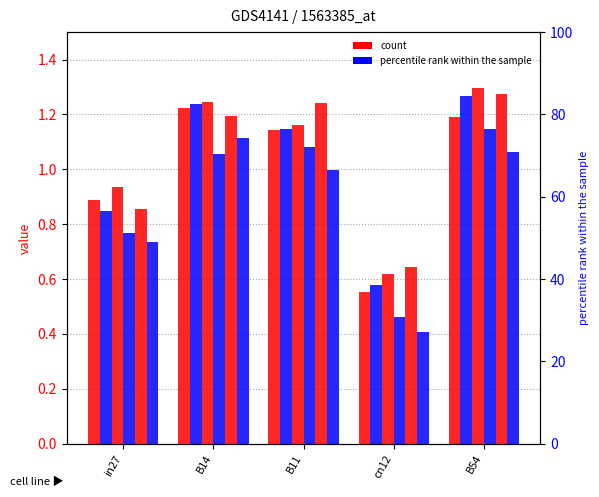

Is it true that job325_scenario0_619 equals 0.8 at in27?

True